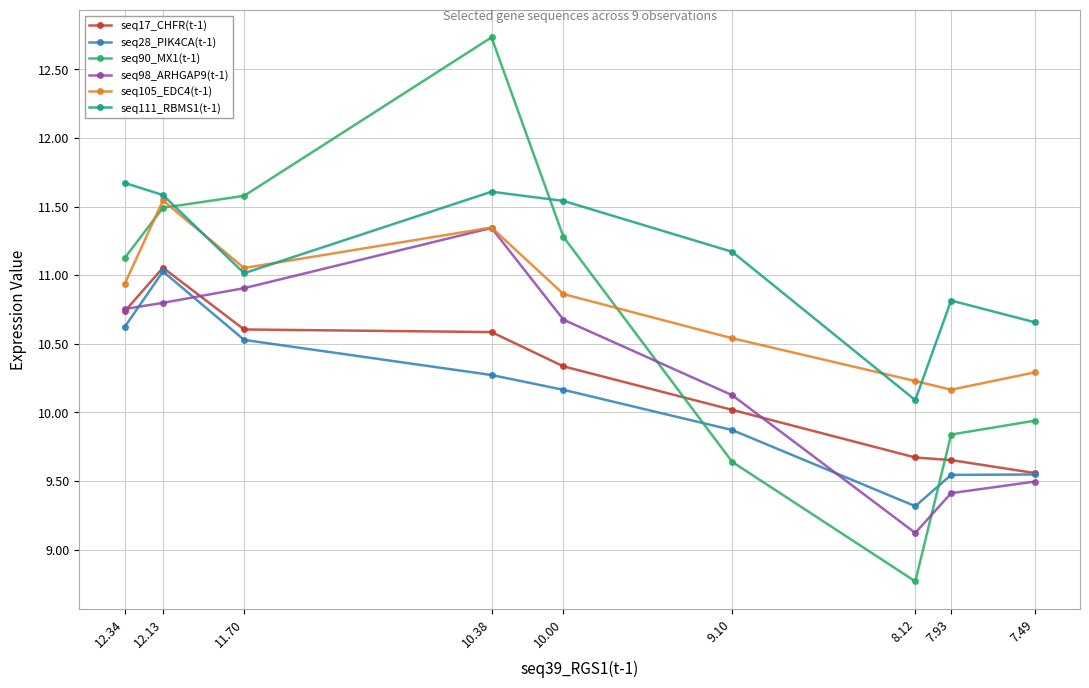

What is the sum of all seq90_MX1(t-1) values?

96.4